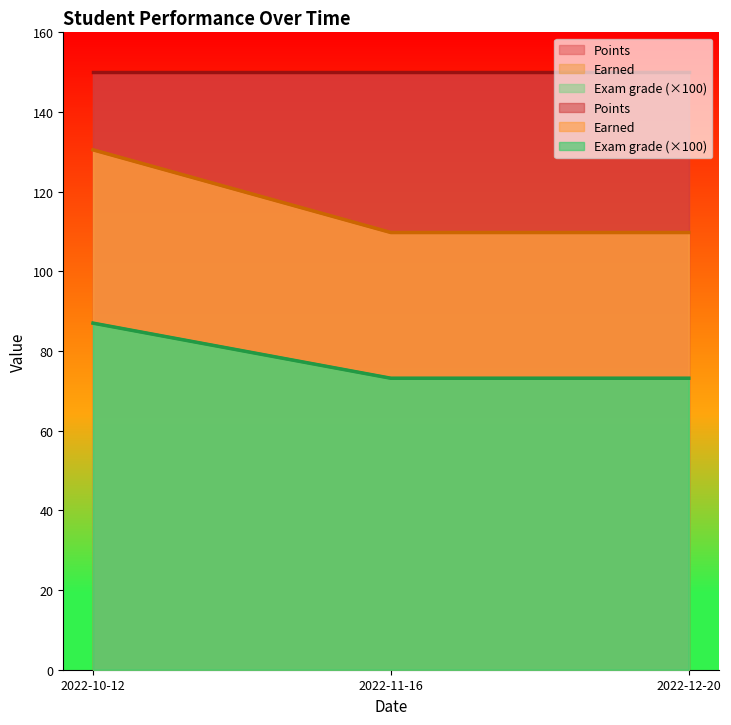

What is the minimum value shown in the chart?

73.2